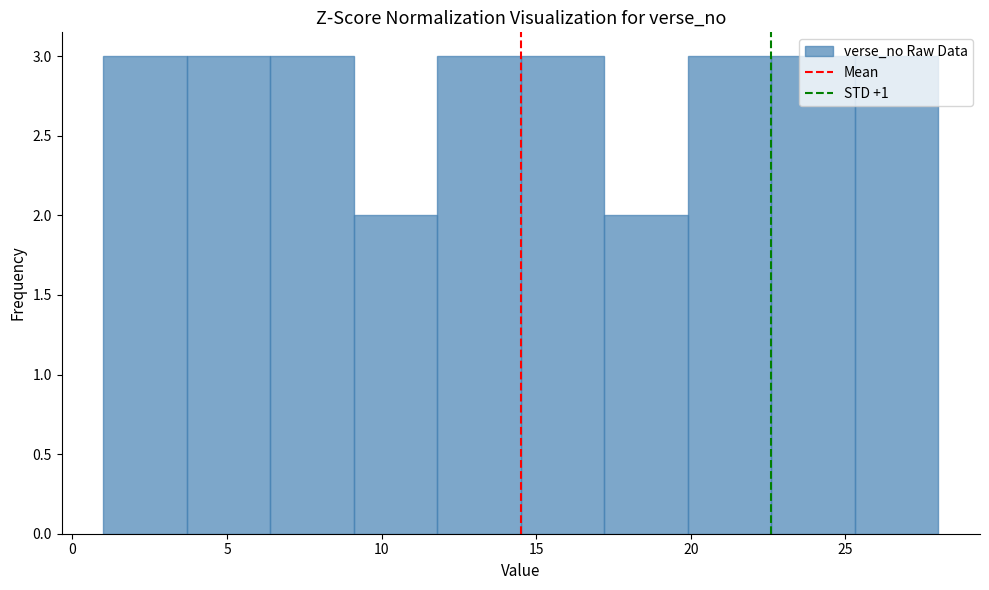

Reading left to right, list every bar in this chart as the range it spans on the x-axis followed by its height. Neither the bar edges nor the heights are printed on the chart, so give them approximately, as read against the axes.

1.0 to 3.7: 3
3.7 to 6.4: 3
6.4 to 9.1: 3
9.1 to 11.8: 2
11.8 to 14.5: 3
14.5 to 17.2: 3
17.2 to 19.9: 2
19.9 to 22.6: 3
22.6 to 25.3: 3
25.3 to 28.0: 3